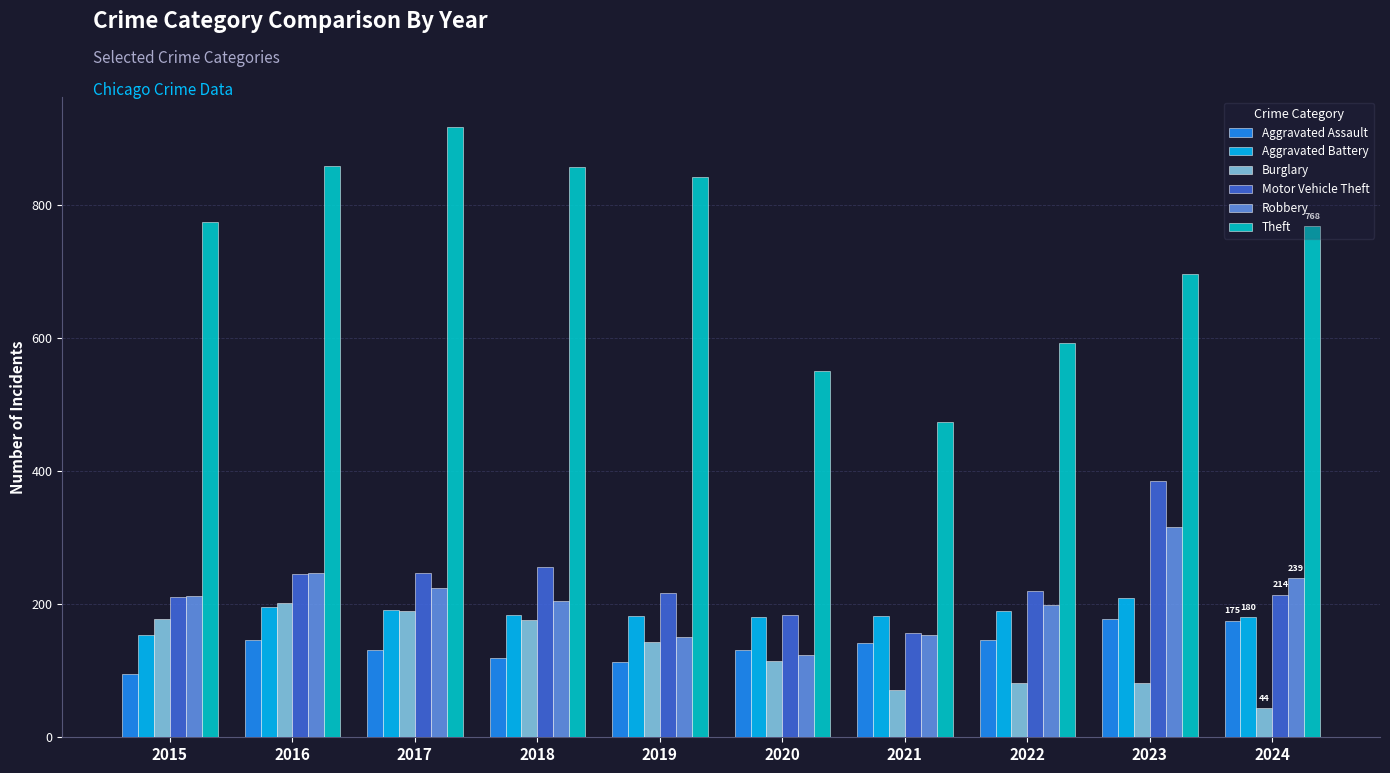

What is the sum of all Motor Vehicle Theft values?

2333